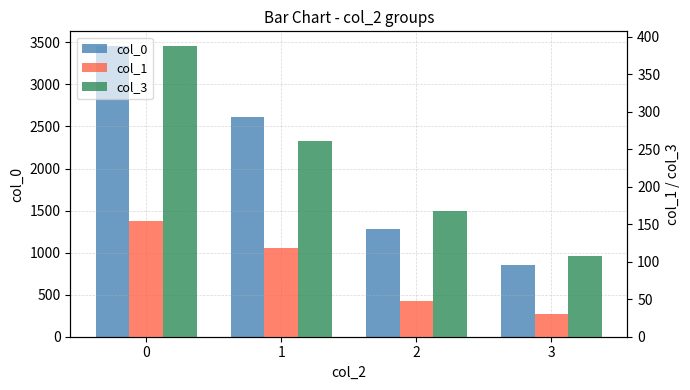

Reading left to right, extract all data points from this chart.

col_0: 3458	2614	1278	856
col_1: 154	119	48	30
col_3: 388	261	168	108